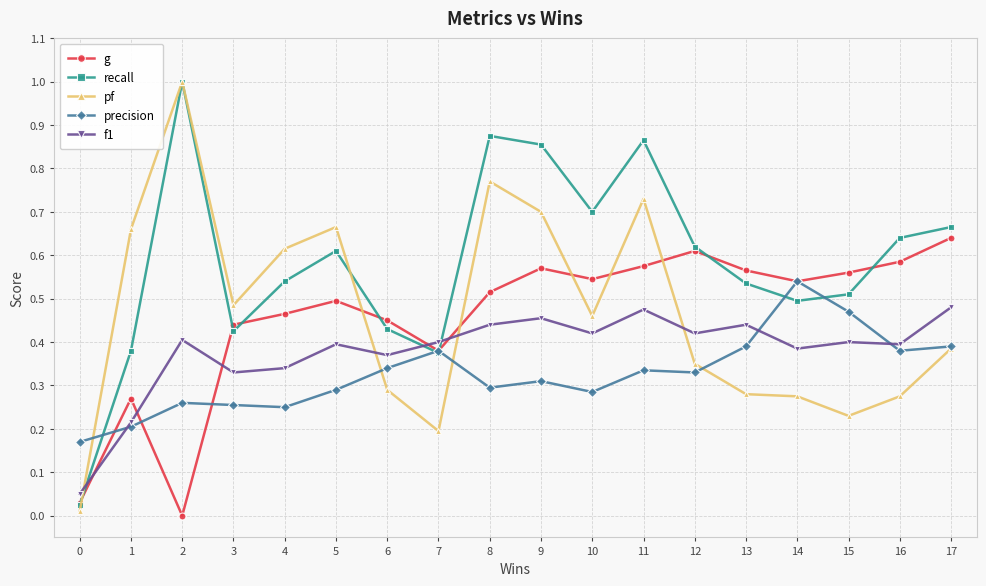

Which series ends up on top after the final intersection of pf and g?

g